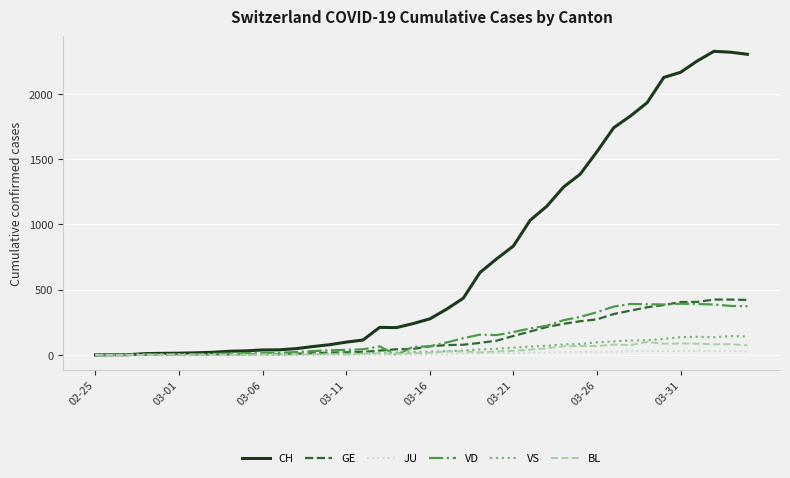

Which series has the largest total across all categories?

CH